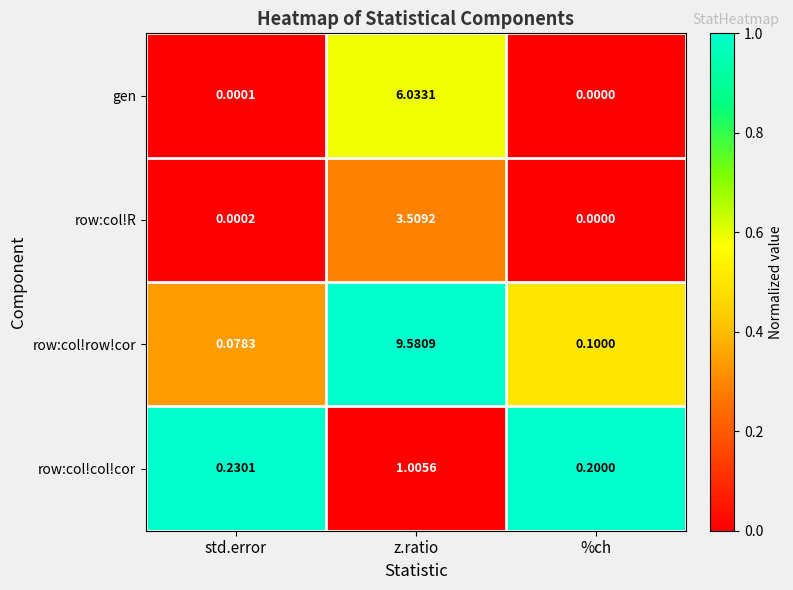

At which category is the sum across all series the highest?

z.ratio